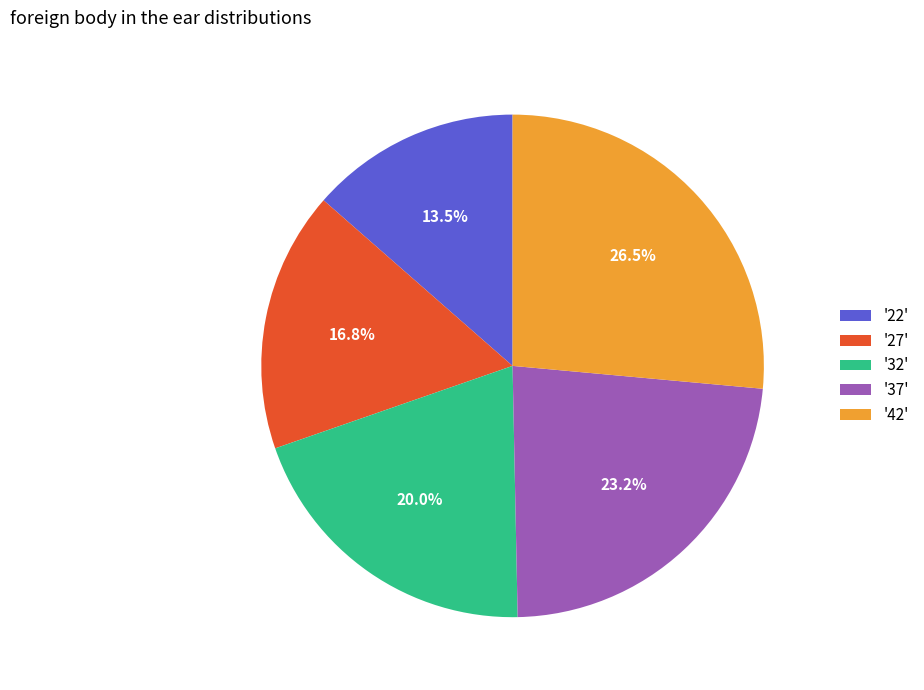

Is there a majority slice in this chart?

No